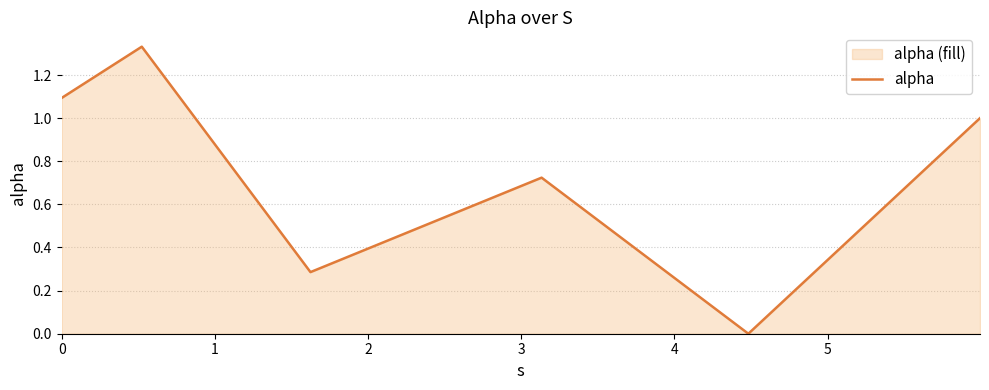

Reading left to right, transcribe all the data shown in this chart.

1.1	1.3	0.3	0.7	0.0	1.0